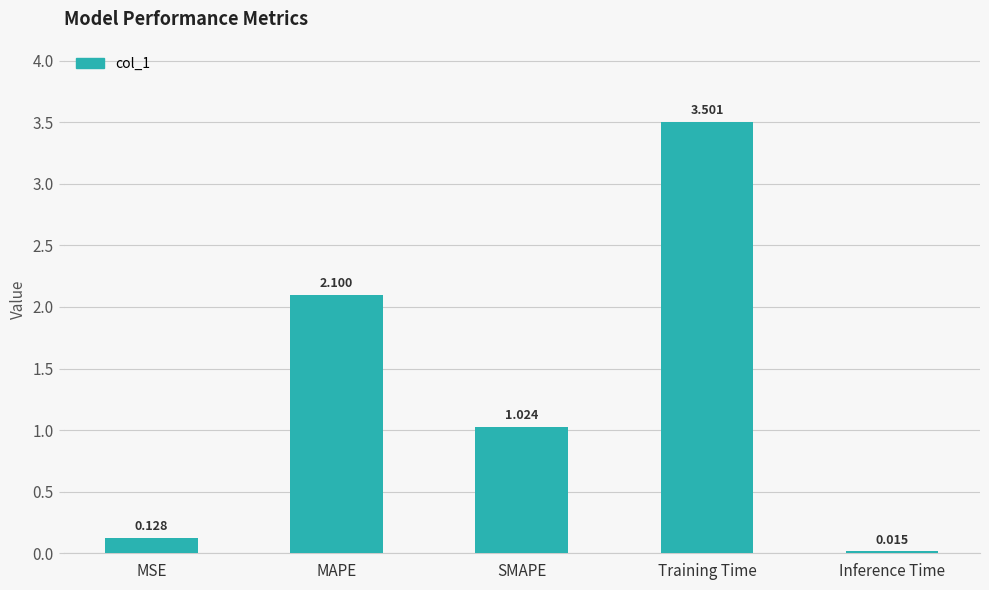

Between MSE and SMAPE, which is larger?

SMAPE